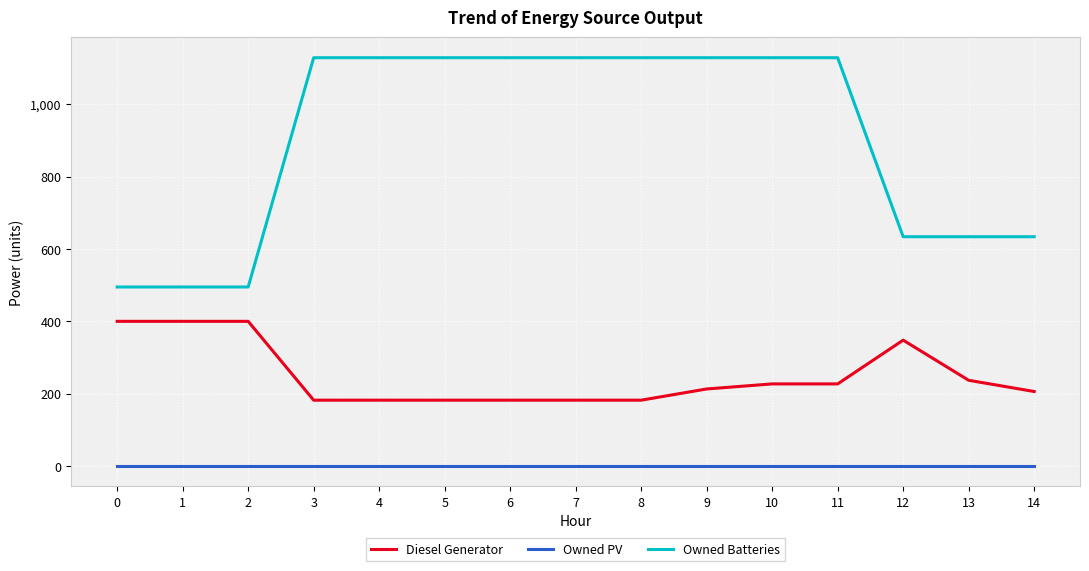

What is the average value of the Diesel Generator series?

250